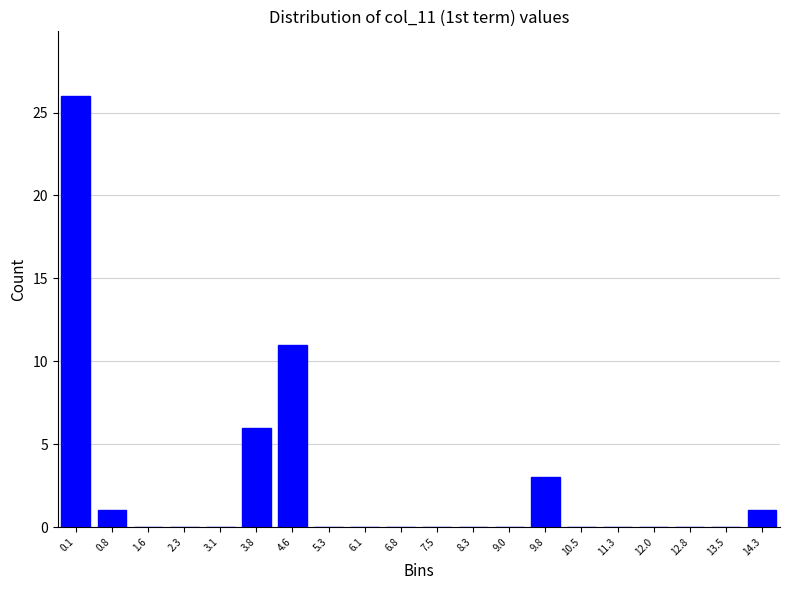

Reading left to right, transcribe all the data shown in this chart.

0.1=26	0.8=1	1.6=0	2.3=0	3.1=0	3.8=6	4.6=11	5.3=0	6.1=0	6.8=0	7.5=0	8.3=0	9.0=0	9.8=3	10.5=0	11.3=0	12.0=0	12.8=0	13.5=0	14.3=1